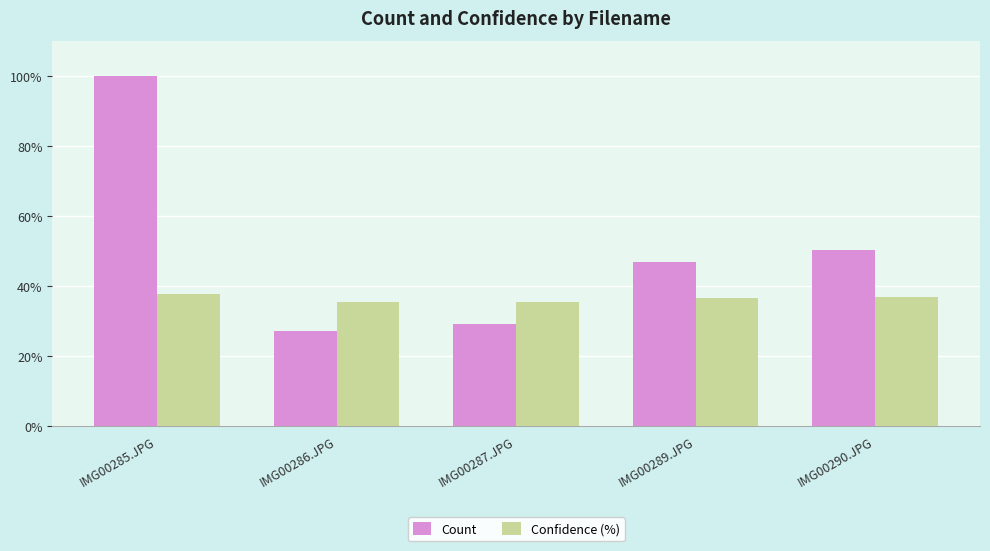

How many groups of bars are there?

5